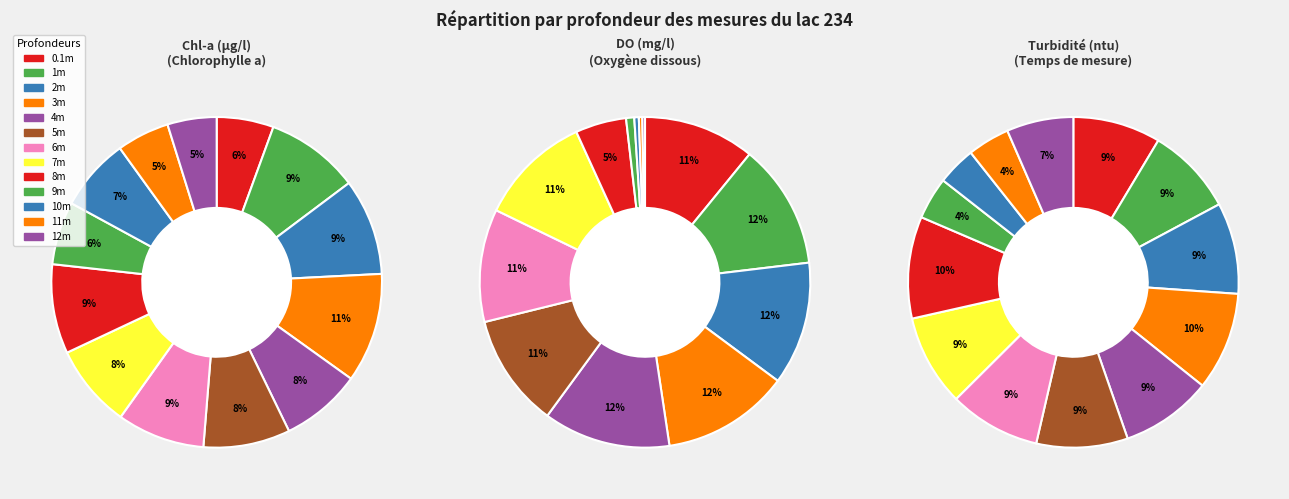

How many segments does this pie chart have?

13